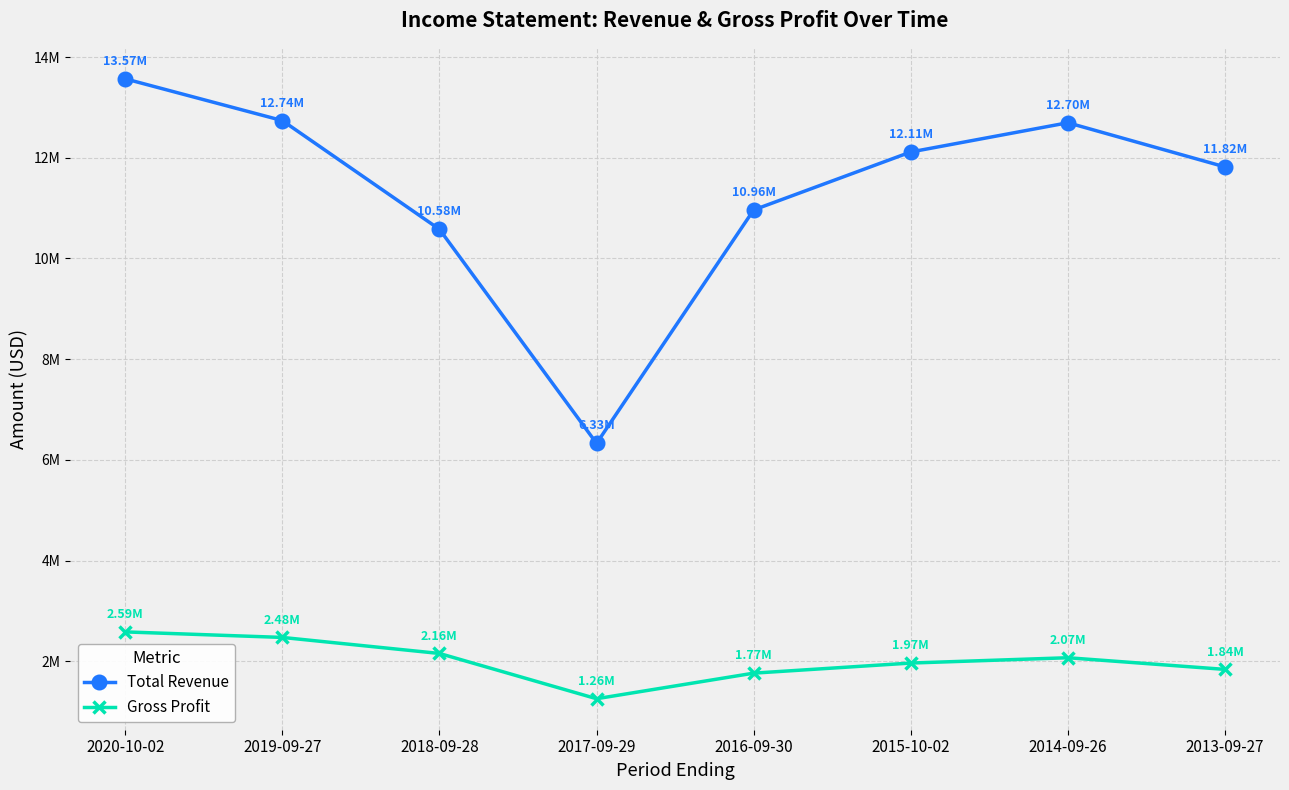

What is the highest value of the Gross Profit series?

2586700